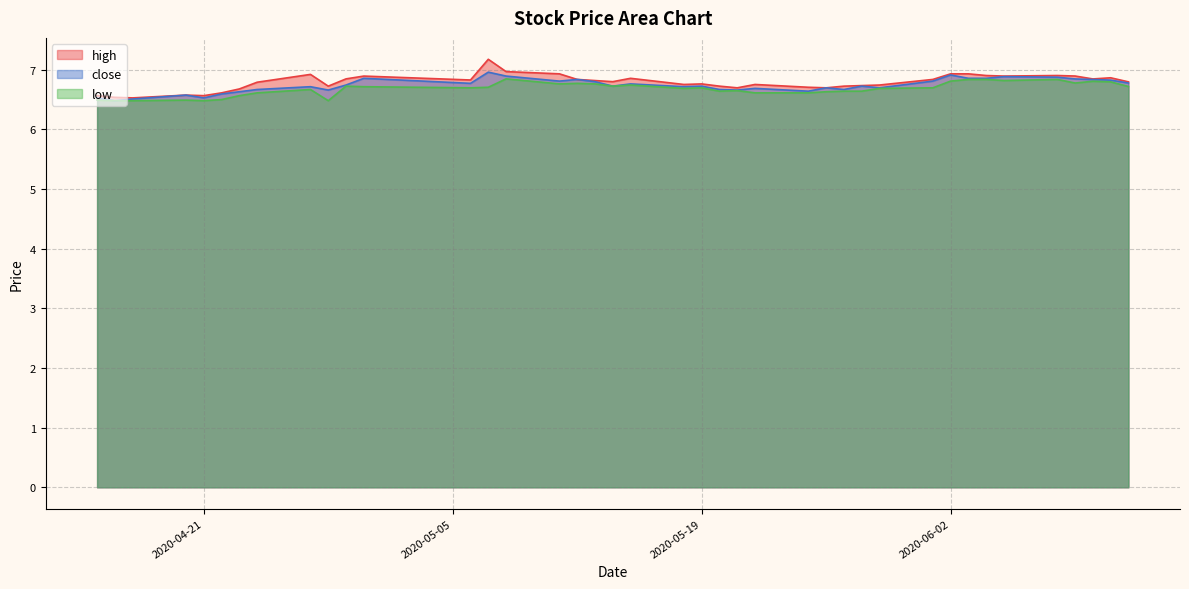

What is the lowest value of the low series?

6.5